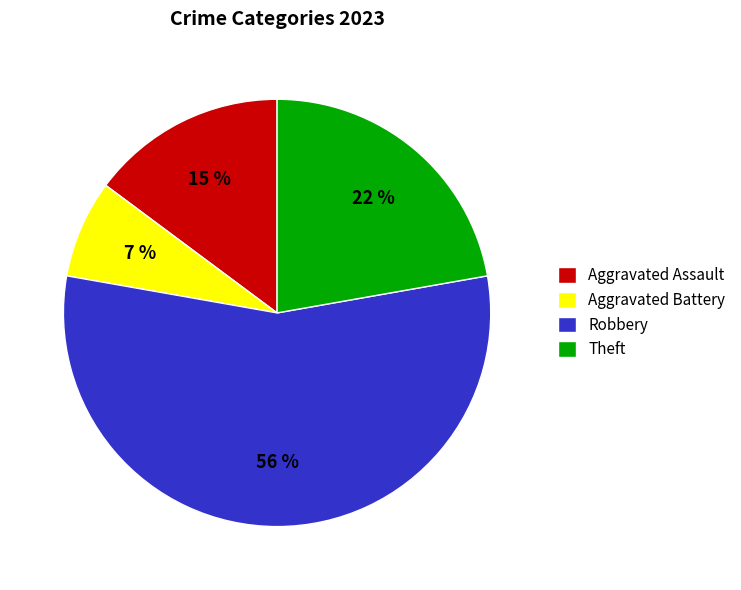

What percentage is the Aggravated Battery slice, to the nearest percent?

7%